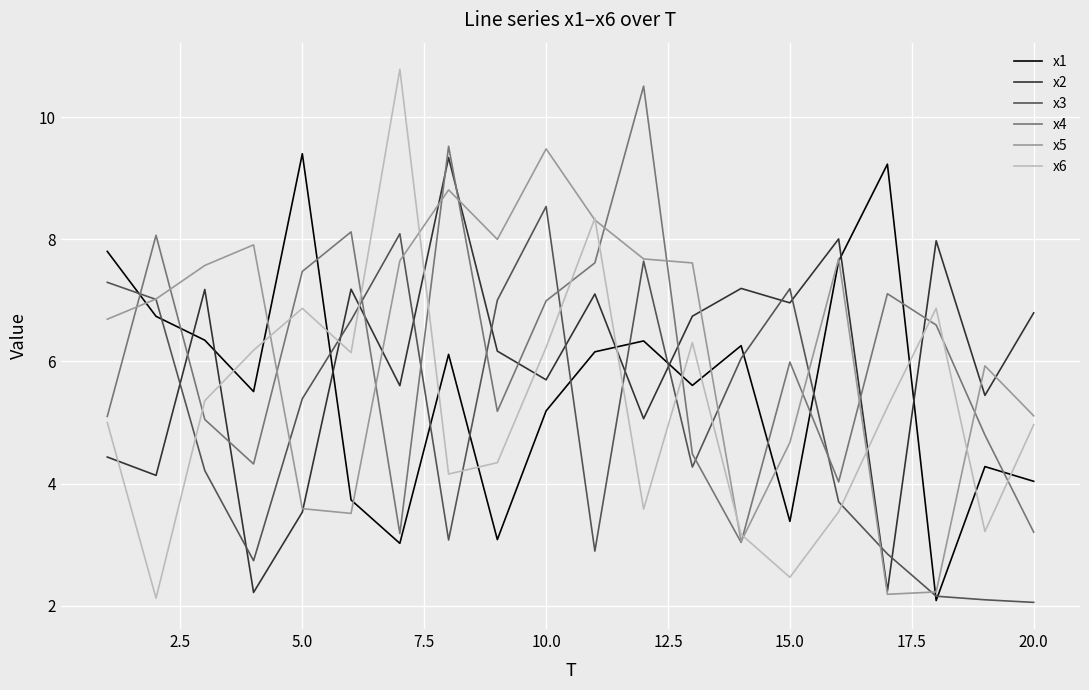

Which series has the largest range (max minus min)?

x6